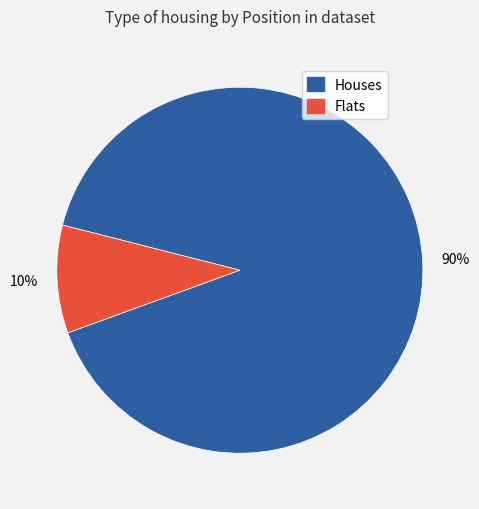

How many slices are in this pie chart?

2